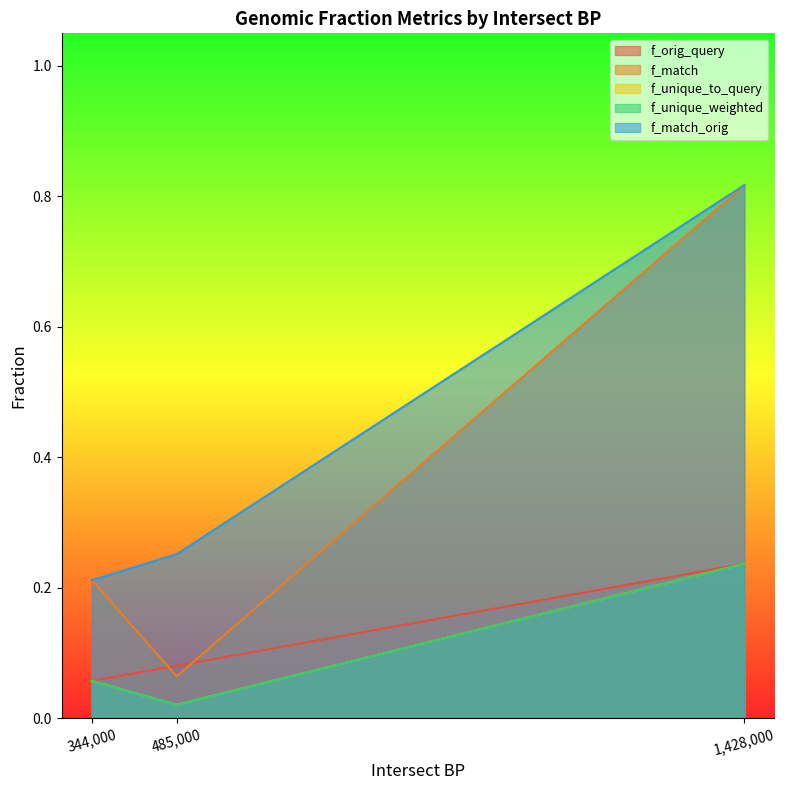

Which series has the largest total across all categories?

f_match_orig